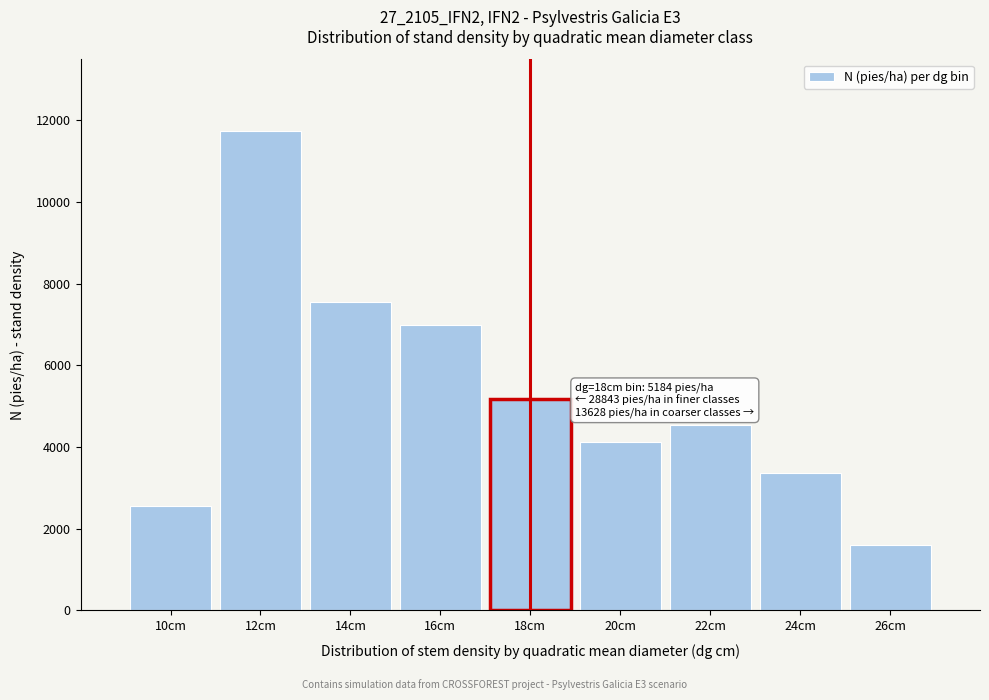

Reading left to right, transcribe all the data shown in this chart.

10cm=2560.6	12cm=11737.3	14cm=7546.8	16cm=6998.5	18cm=5184.1	20cm=4123.8	22cm=4532.7	24cm=3371.3	26cm=1601.2